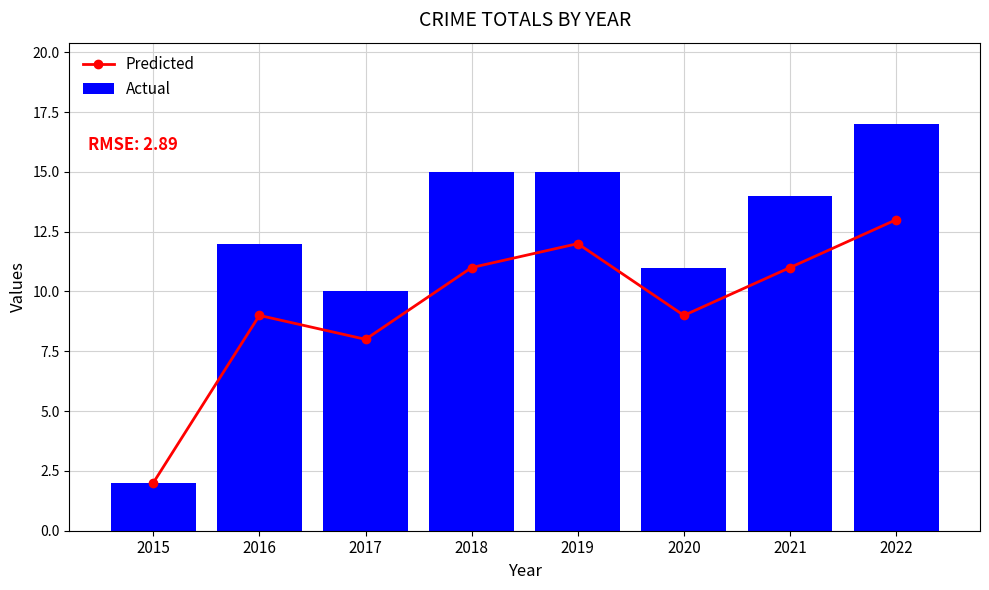

Reading left to right, extract all data points from this chart.

Predicted: 2015=2	2016=9	2017=8	2018=11	2019=12	2020=9	2021=11	2022=13
Actual: 2015=2	2016=12	2017=10	2018=15	2019=15	2020=11	2021=14	2022=17